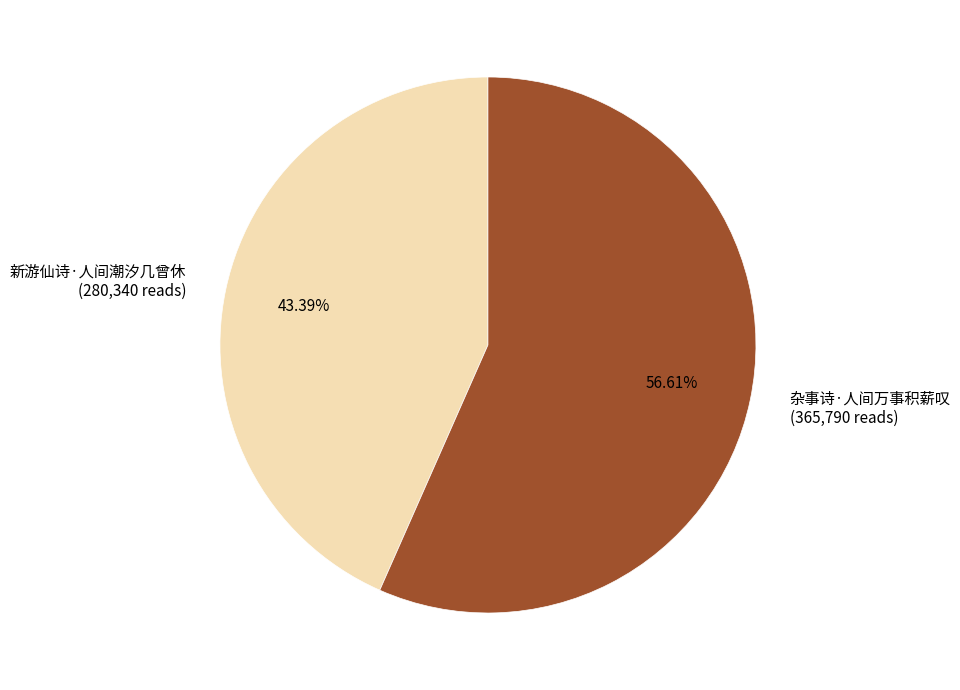

Do 新游仙诗·人间潮汐几曾休 and 杂事诗·人间万事积薪叹 together represent more than half of the pie?

Yes